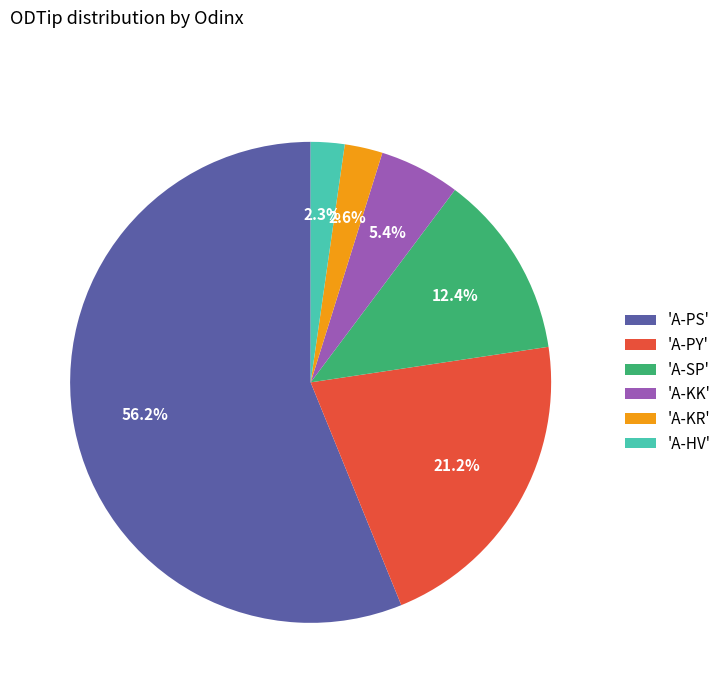

How many slices are in this pie chart?

6